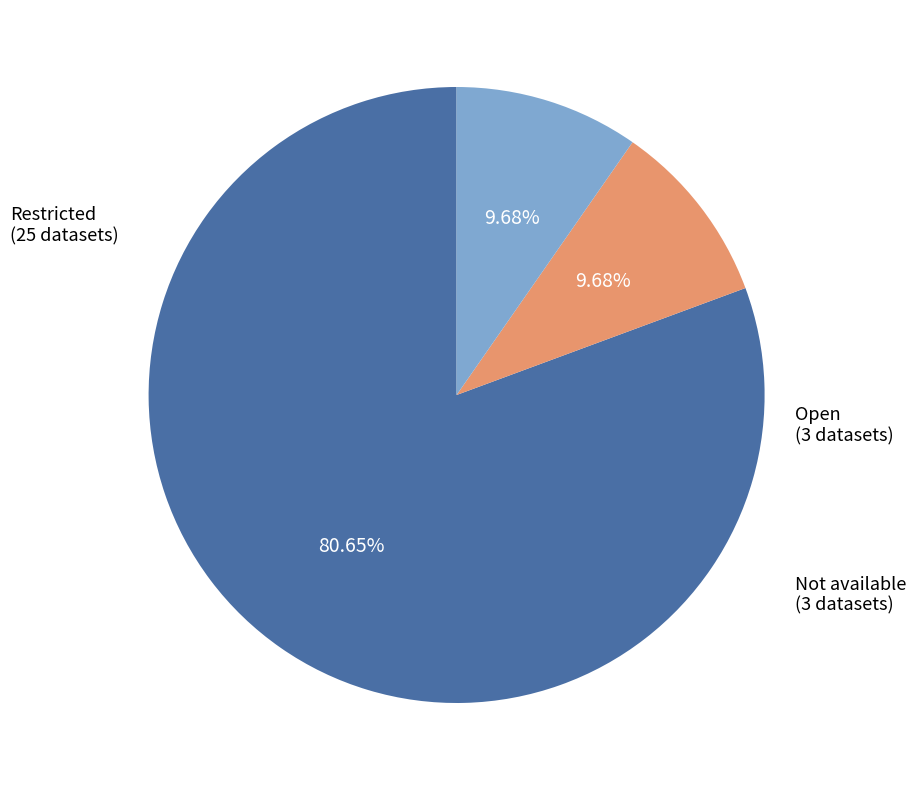

What percentage is the Restricted slice, to the nearest percent?

81%